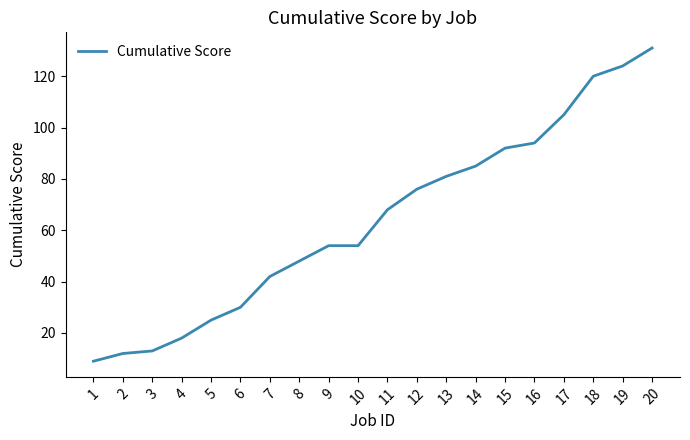

How many distinct data groups are displayed?

1